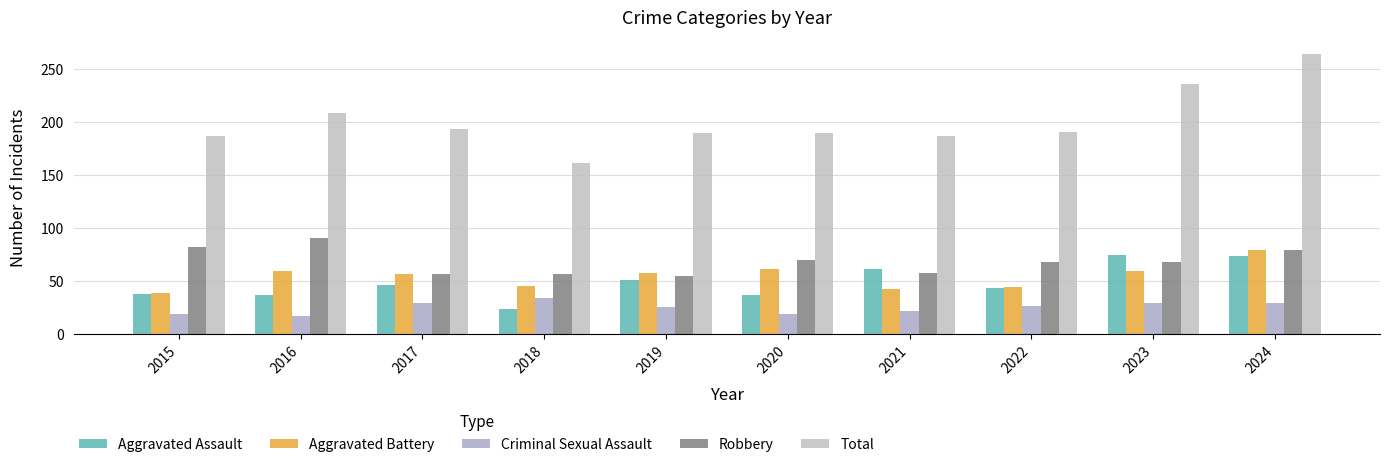

How many series are shown in this chart?

5